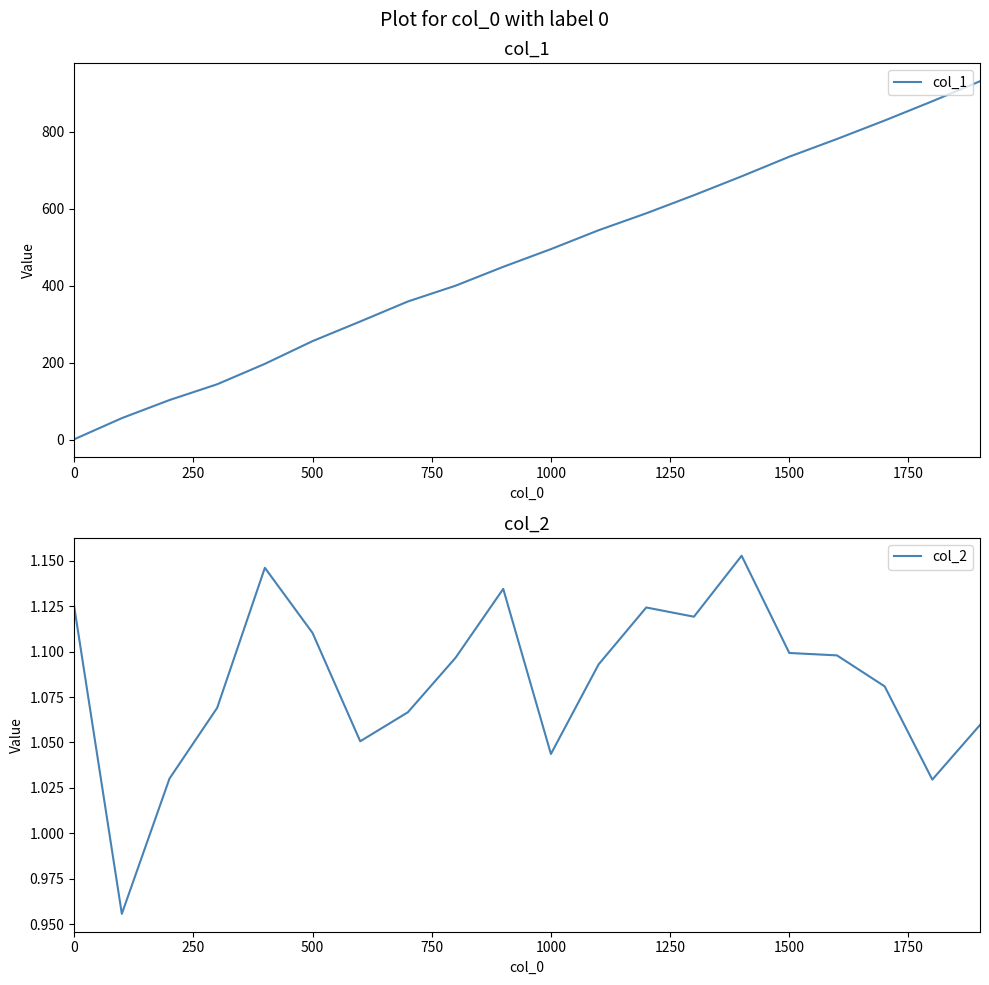

True or false: col_1 has a value of 199 at 1000.

False